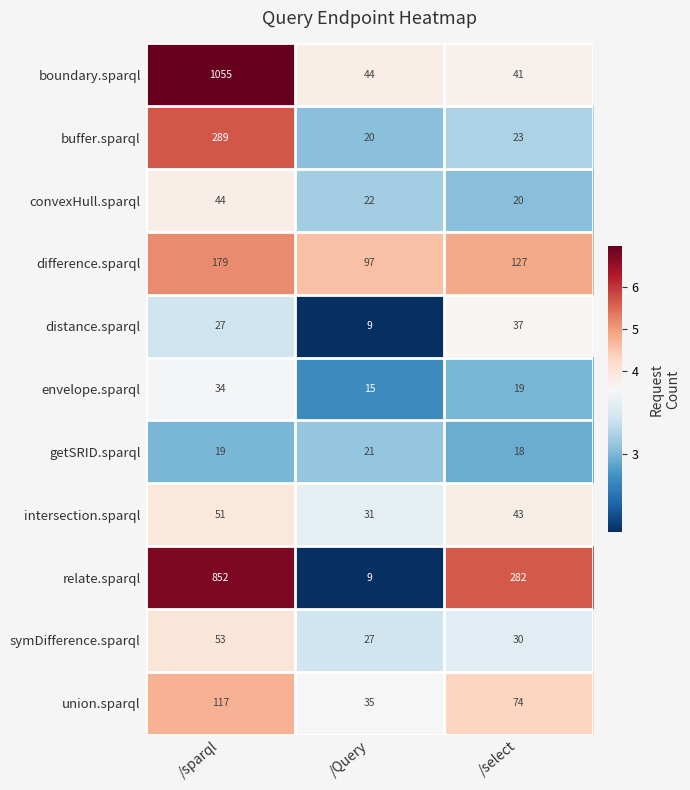

Between /sparql and /Query, which series saw the biggest shift?

boundary.sparql